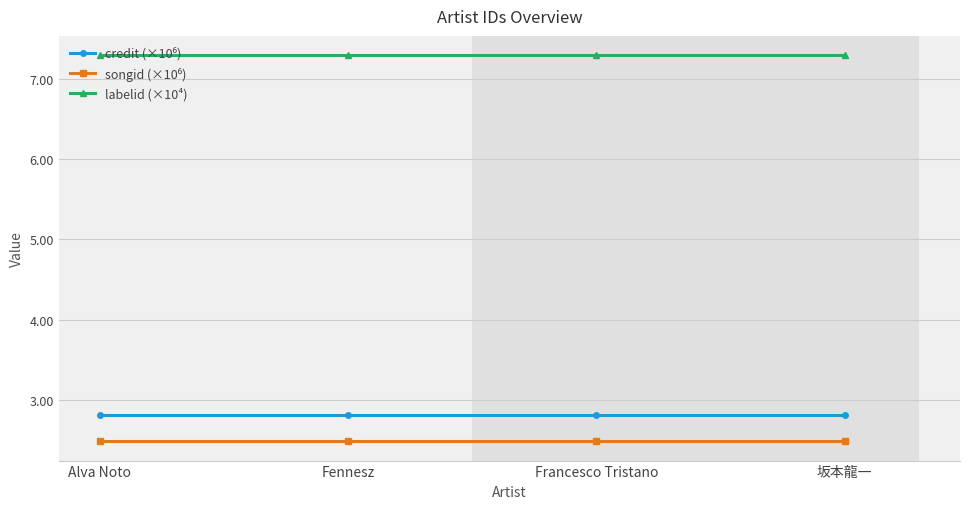

What is the sum of all labelid (×10⁴) values?

29.2